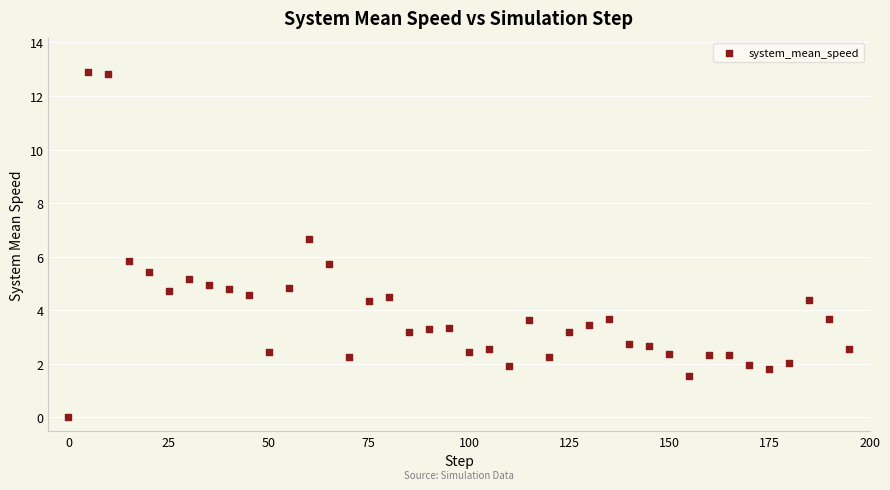

What is the range of X values (max minus min)?

195.0